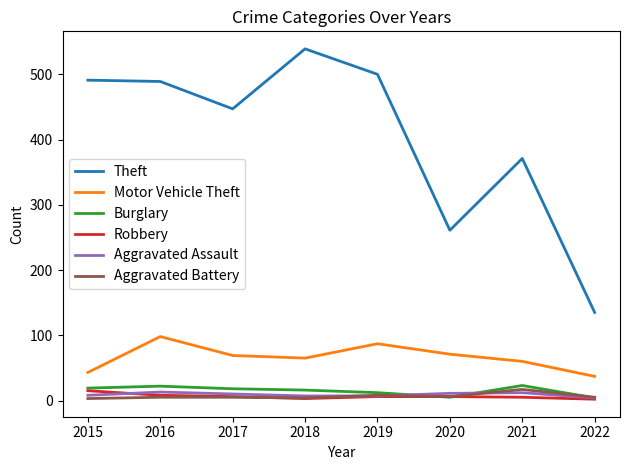

Which series has the largest range (max minus min)?

Theft